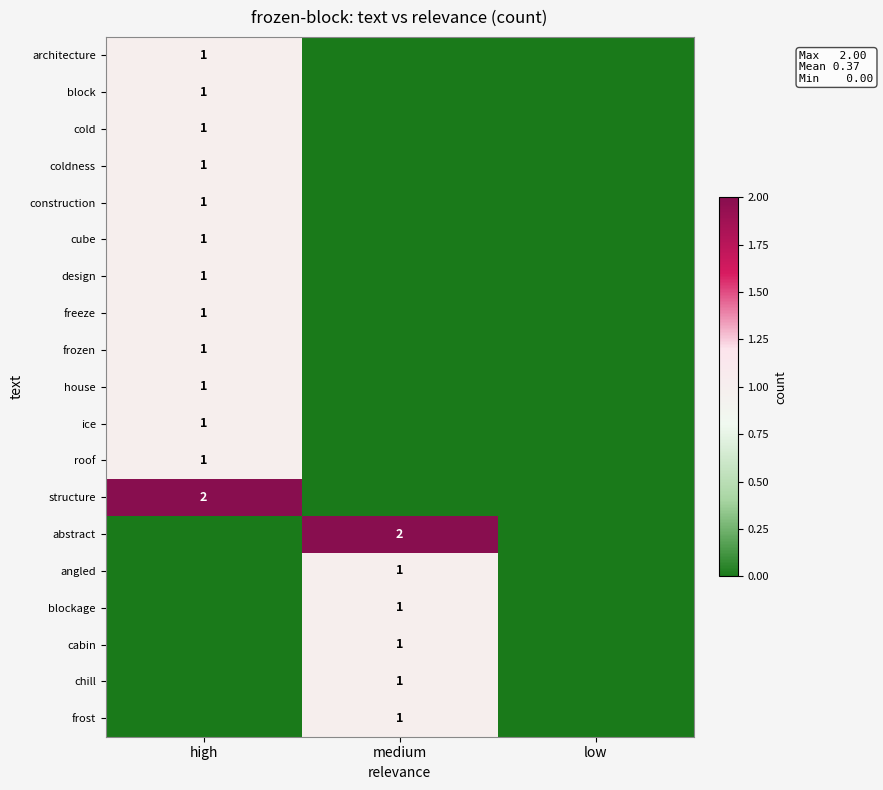

True or false: design has a value of 2 at high.

False